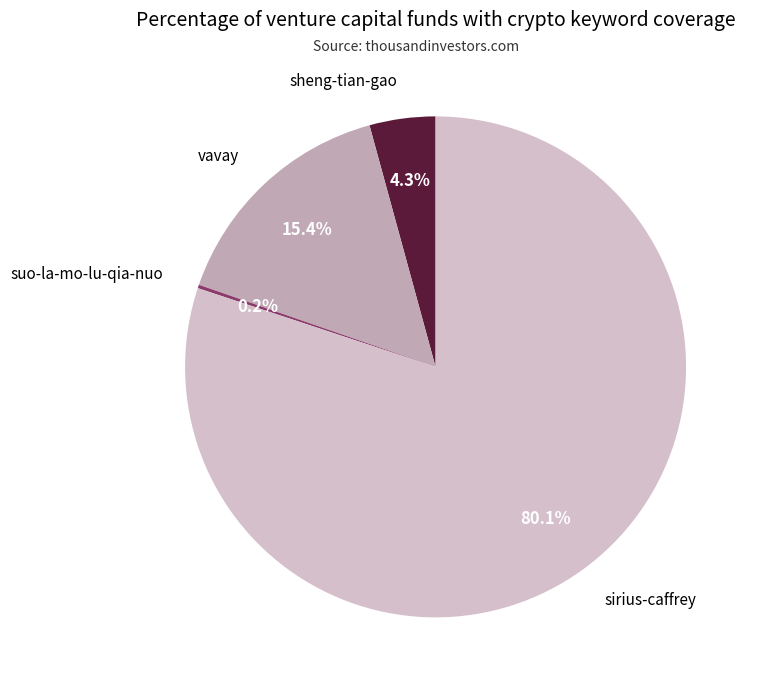

Which has a higher value, vavay or sirius-caffrey?

sirius-caffrey